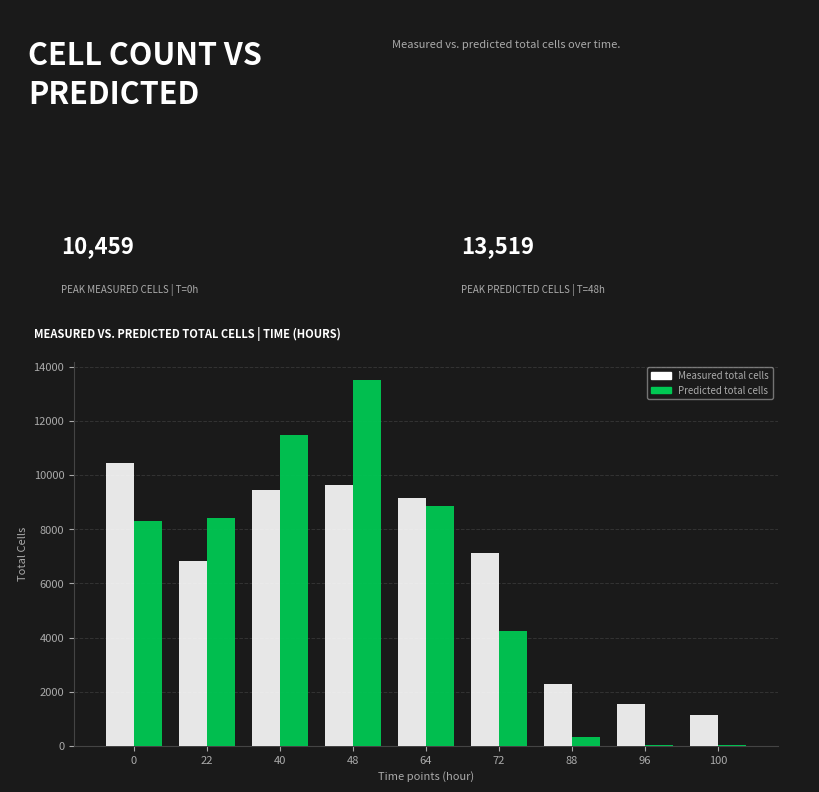

What is the sum of all Measured total cells values?

57662.3